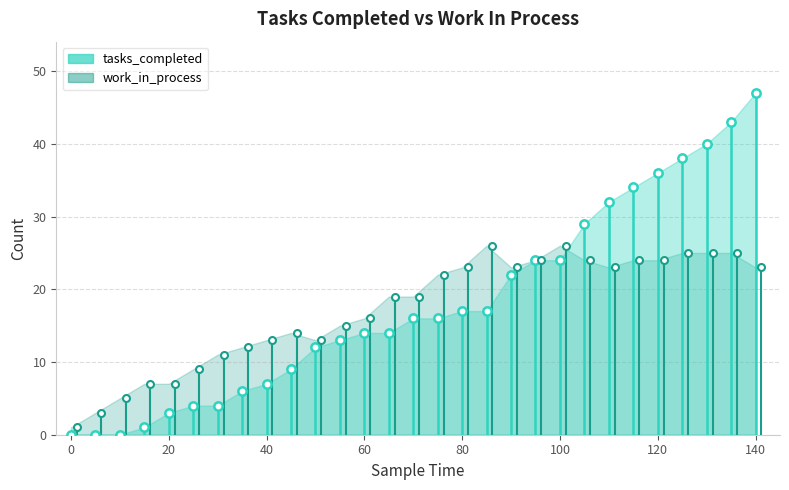

How many values in the tasks_completed series are below 16?

14